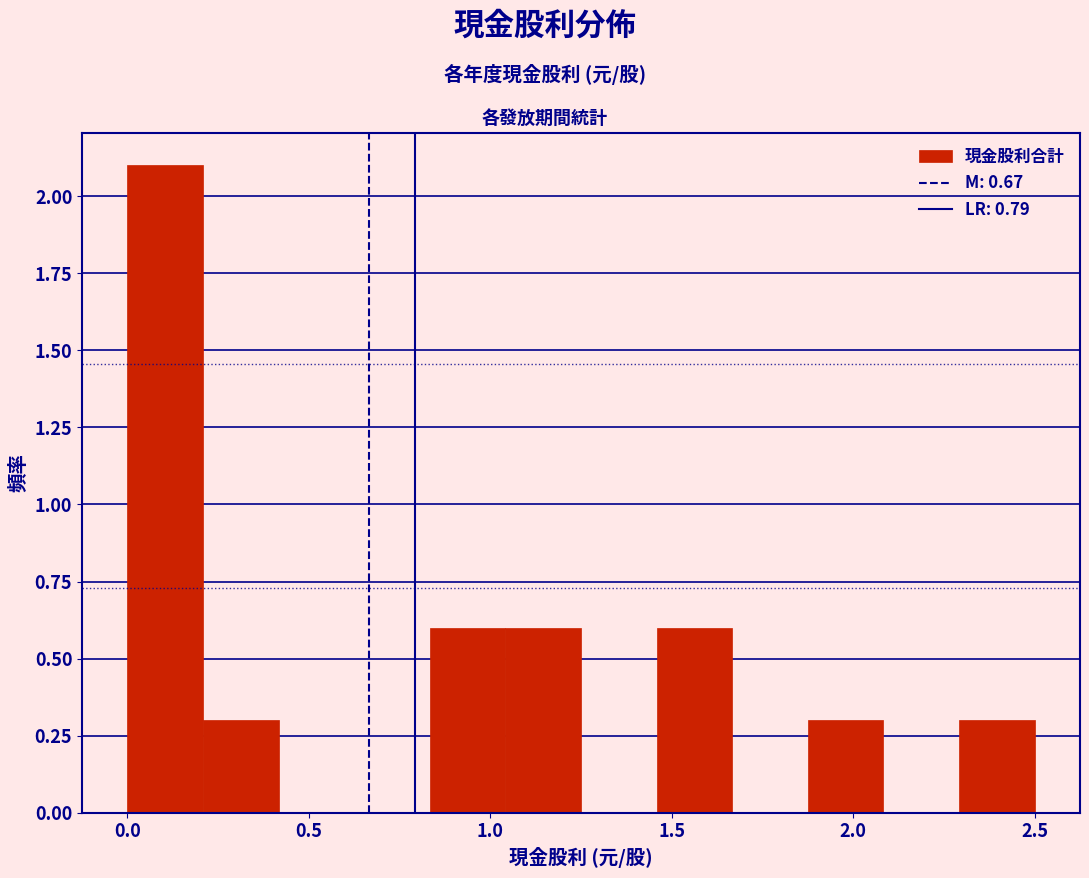

Reading left to right, transcribe this chart: for each bar, give the range it covers on the x-axis and its height. Neither the bar edges nor the heights are printed on the chart, so give them approximately, as read against the axes.

0.00 to 0.20: 2.1
0.20 to 0.40: 0.3
0.40 to 0.65: 0
0.65 to 0.85: 0
0.85 to 1.05: 0.6
1.05 to 1.25: 0.6
1.25 to 1.45: 0
1.45 to 1.65: 0.6
1.65 to 1.90: 0
1.90 to 2.10: 0.3
2.10 to 2.30: 0
2.30 to 2.50: 0.3